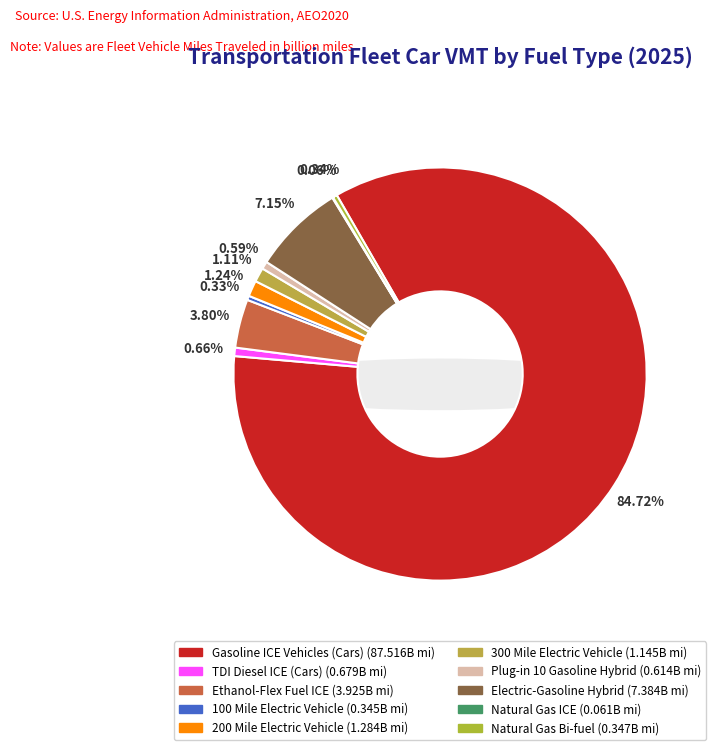

What is the ratio of the value at 200 Mile Electric Vehicle to the value at 300 Mile Electric Vehicle?

1.1